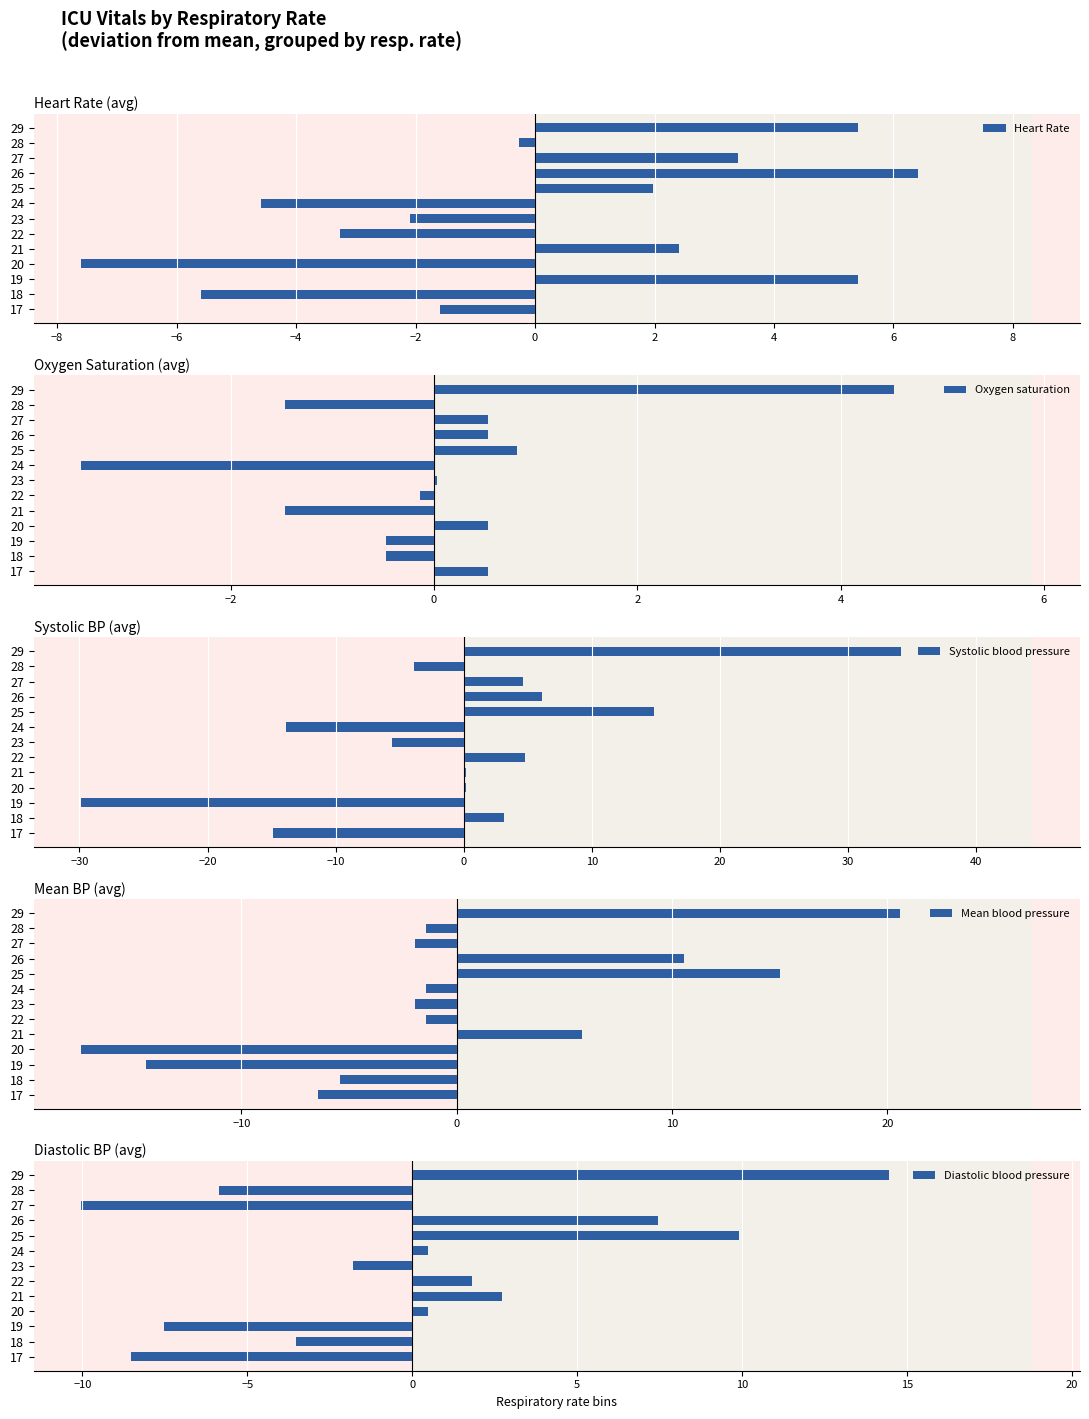

True or false: Heart Rate has a value of -1.4 at 23.

False